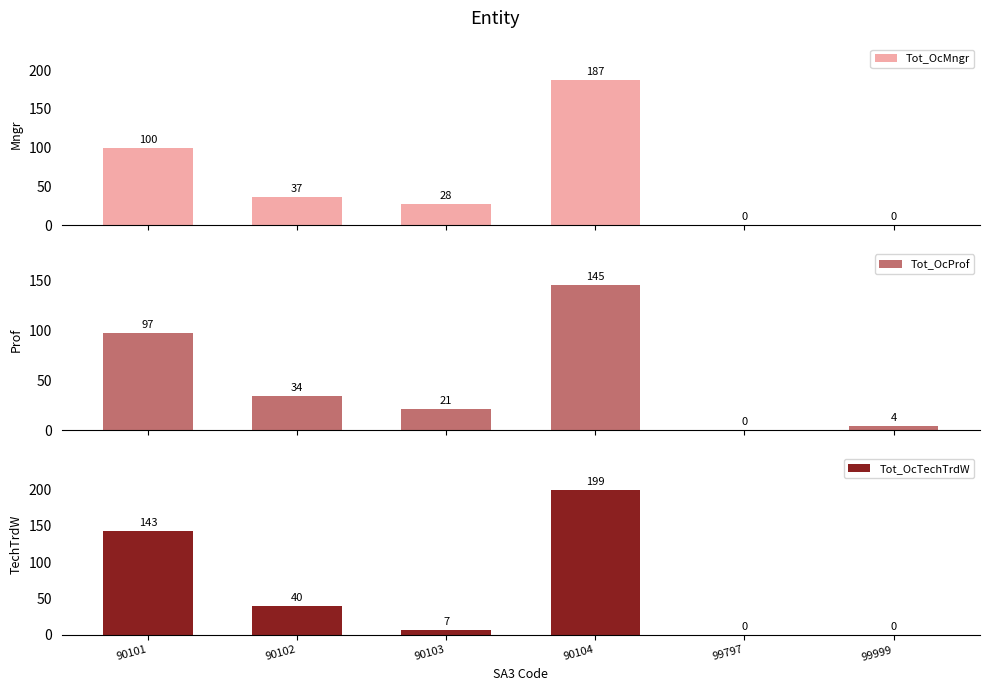

The value of Tot_OcMngr at 90103 is 28. True or false?

True